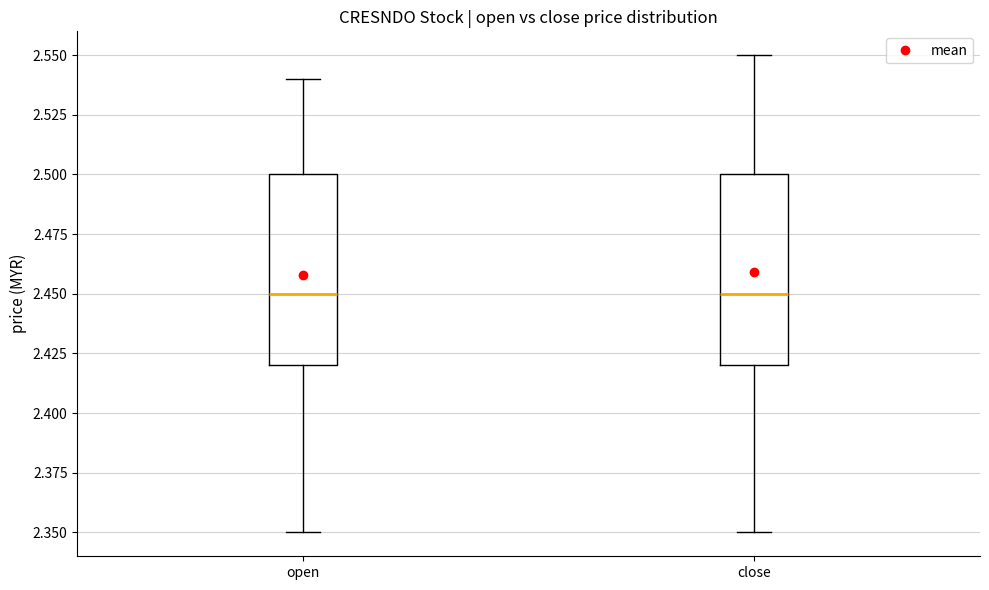

Reading left to right, transcribe this box plot: for each box, give where its median line is, the range the box spans, and where its two whiskers end, as read against the y-axis. The values are not printed on the chart, so give them approximately, as read against the axis.

open: median 2.45, box 2.42 to 2.50, whiskers 2.35 to 2.54
close: median 2.45, box 2.42 to 2.50, whiskers 2.35 to 2.55